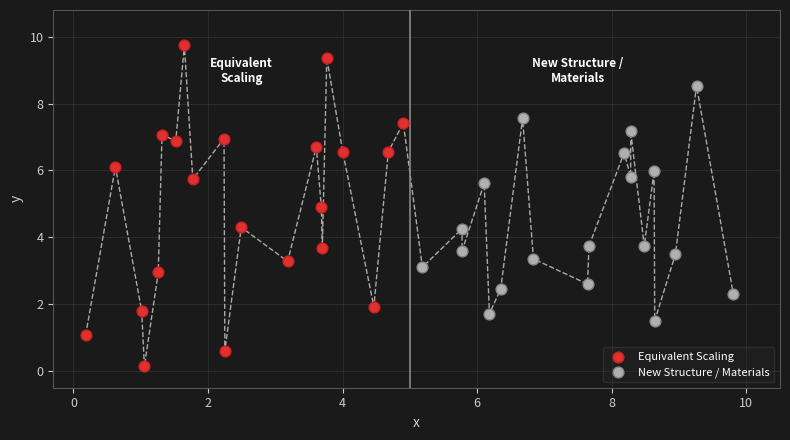

Which series reaches the minimum Y coordinate?

Equivalent Scaling